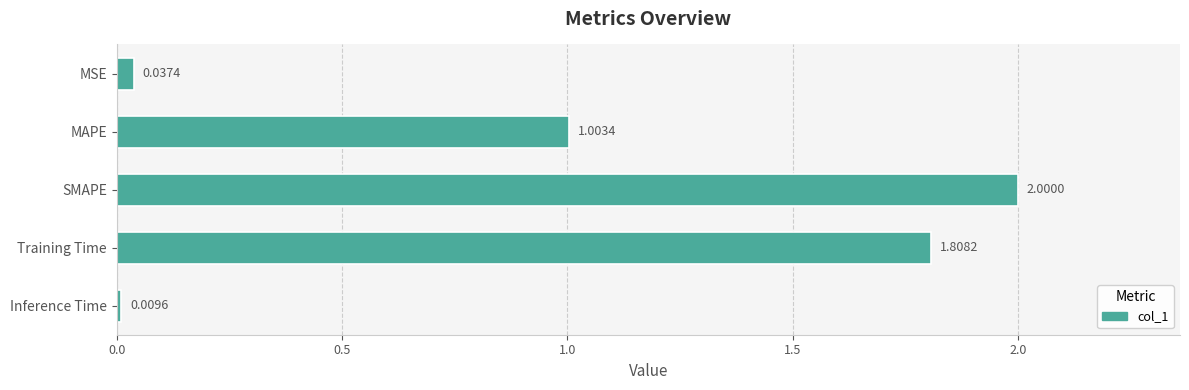

What is the label of the 2nd bar from the bottom?

Training Time